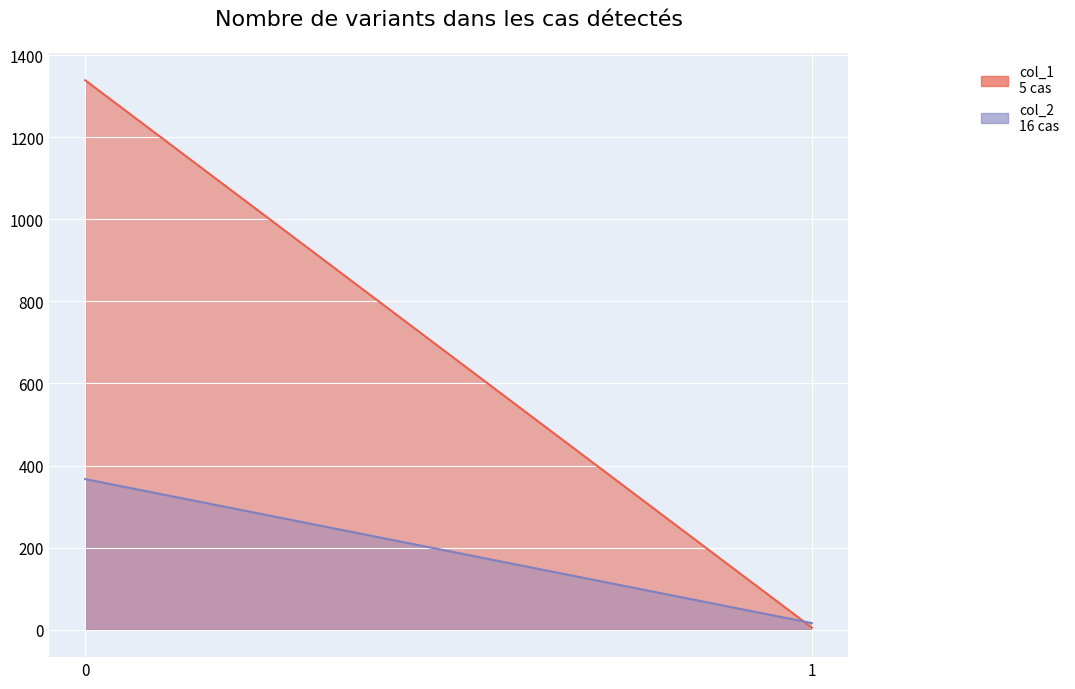

The value of col_1 at 0 is 2152. True or false?

False